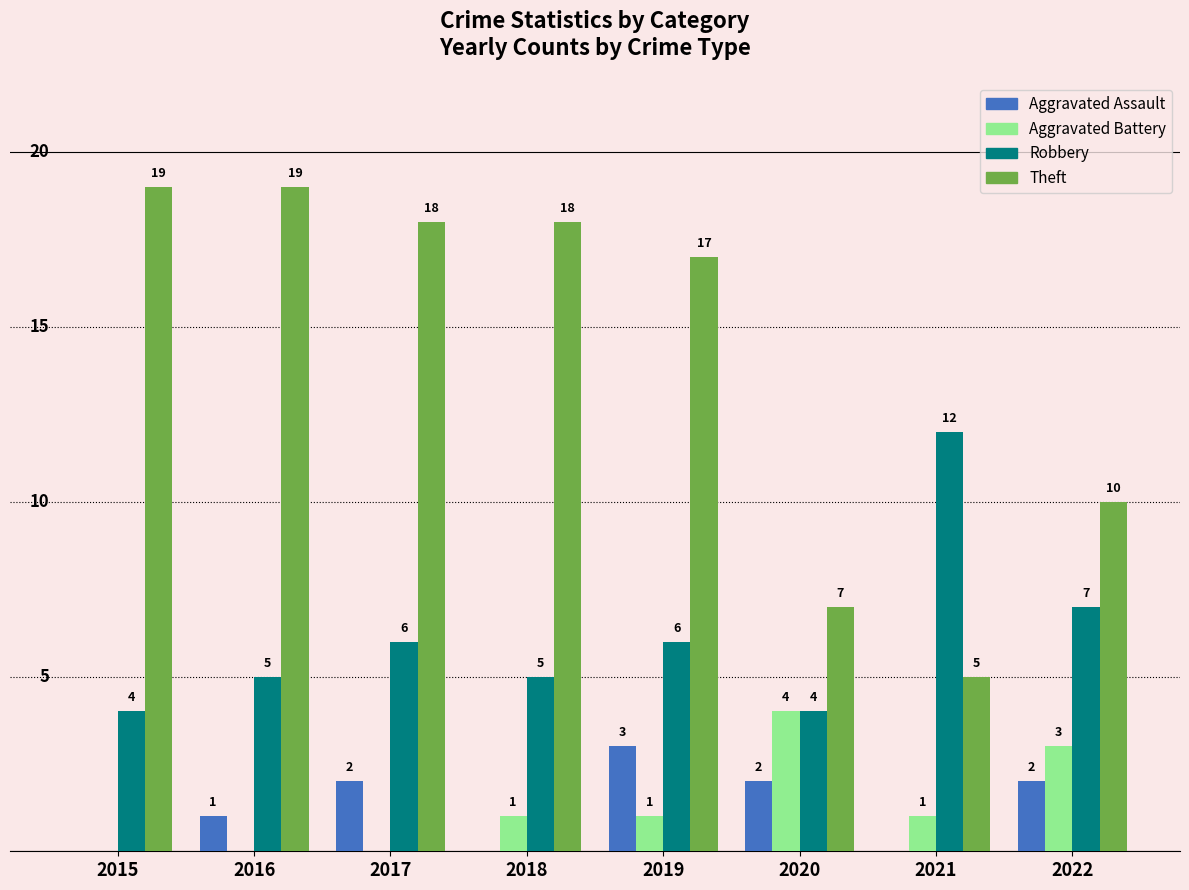

Between 2018 and 2021, which series saw the biggest shift?

Theft